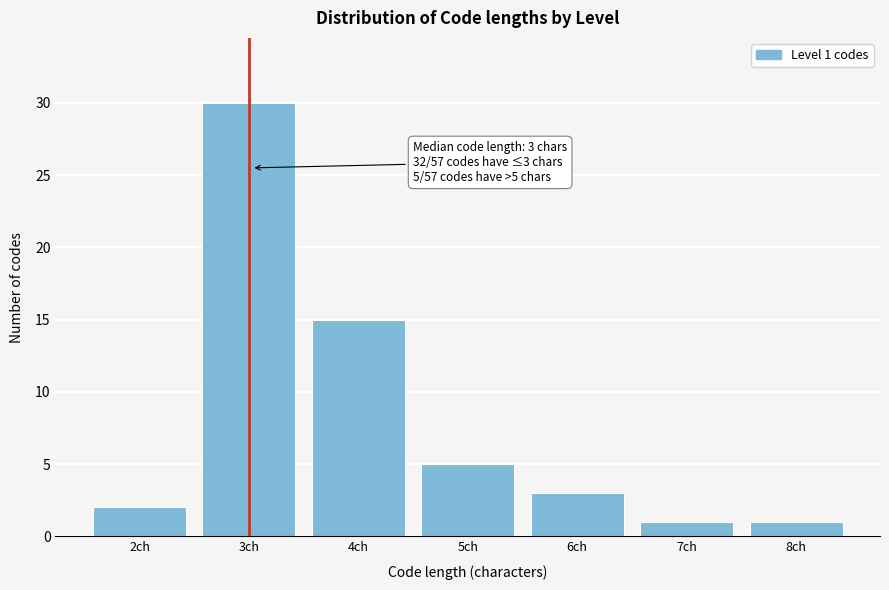

Reading left to right, transcribe all the data shown in this chart.

2ch=2	3ch=30	4ch=15	5ch=5	6ch=3	7ch=1	8ch=1